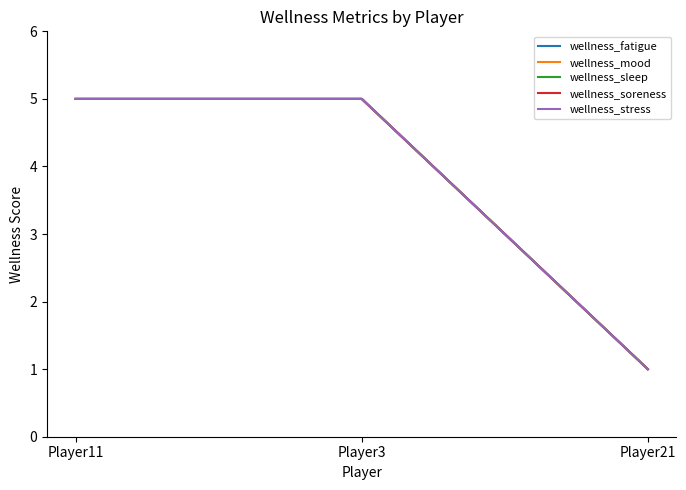

Which category has the lowest value in the wellness_mood series?

Player21